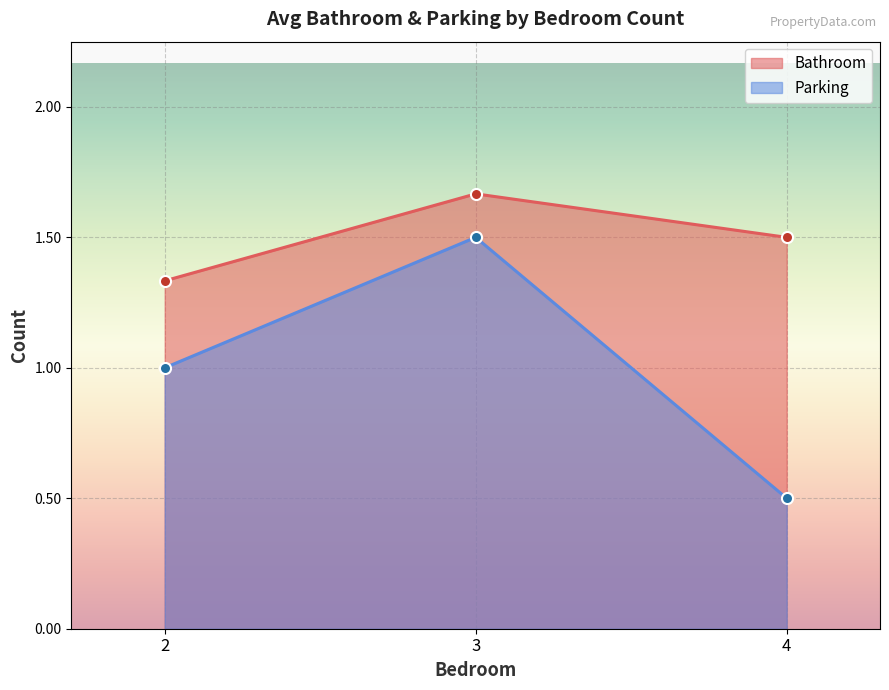

Rank the series by their average value, from lowest to highest.

Parking, Bathroom